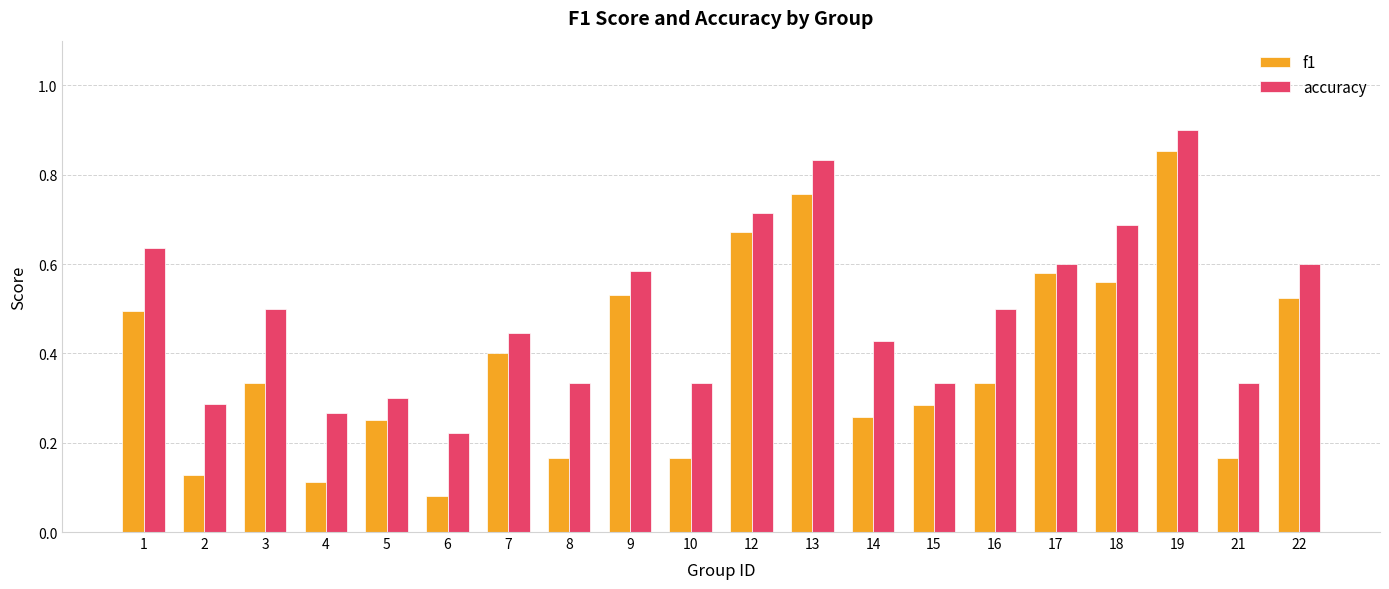

Which series has the largest total across all categories?

accuracy